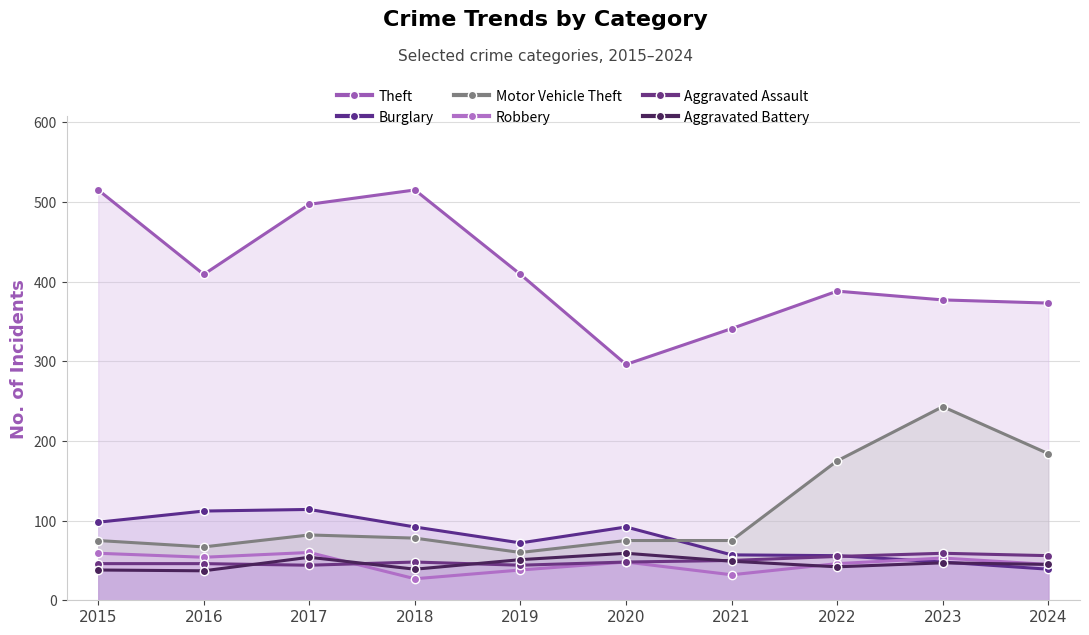

Reading right to left, transcribe all the data shown in this chart.

Theft: 373	377	388	341	296	409	515	497	409	515
Burglary: 39	48	56	57	92	72	92	114	112	98
Motor Vehicle Theft: 184	243	175	75	75	60	78	82	67	75
Robbery: 45	53	46	32	48	38	27	60	54	59
Aggravated Assault: 56	59	55	50	48	44	48	44	46	46
Aggravated Battery: 45	47	42	49	59	51	39	54	37	38